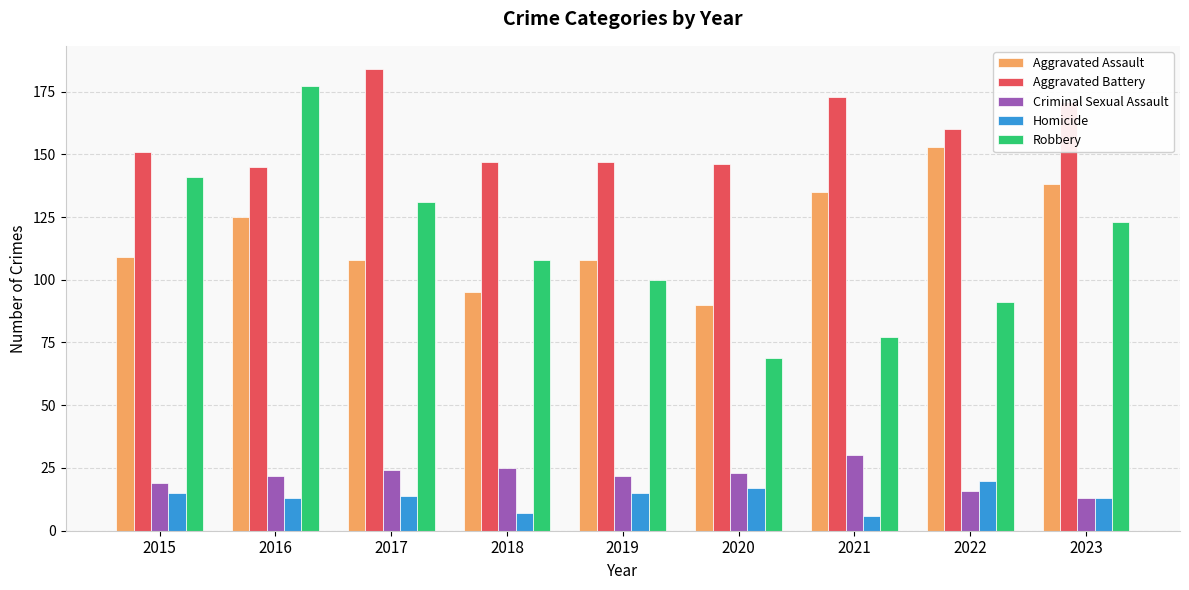

What is the highest value of the Robbery series?

177